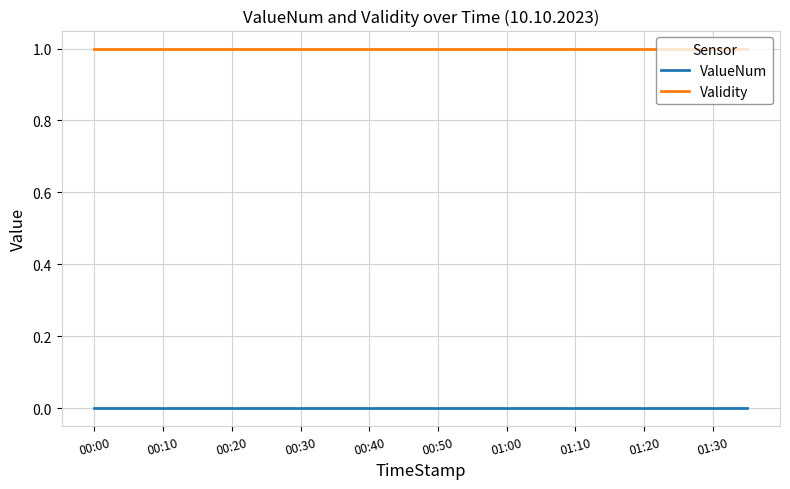

True or false: Validity and ValueNum intersect in this chart.

False